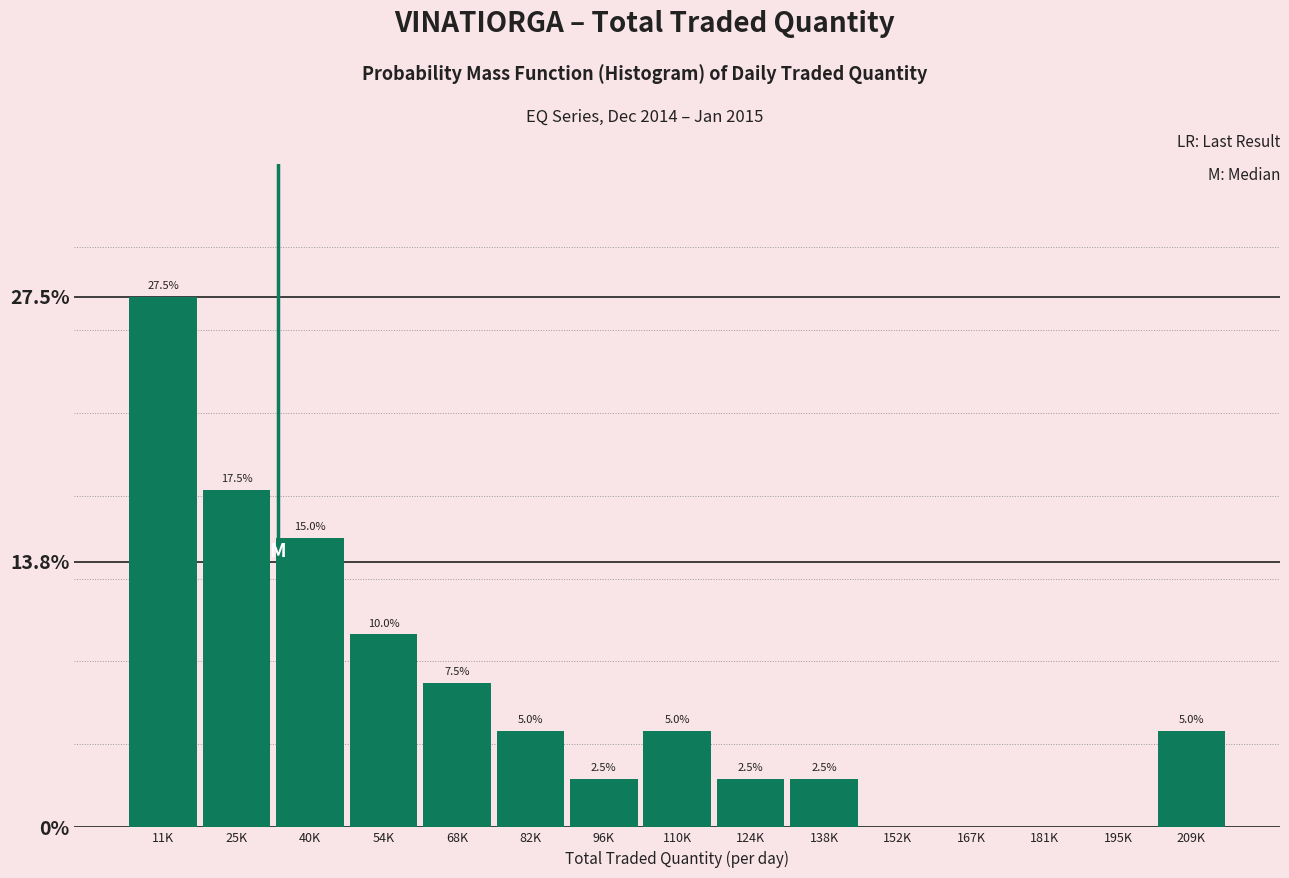

Reading left to right, transcribe all the data shown in this chart.

11K=27.5	25K=17.5	40K=15.0	54K=10.0	68K=7.5	82K=5.0	96K=2.5	110K=5.0	124K=2.5	138K=2.5	152K=0.0	167K=0.0	181K=0.0	195K=0.0	209K=5.0